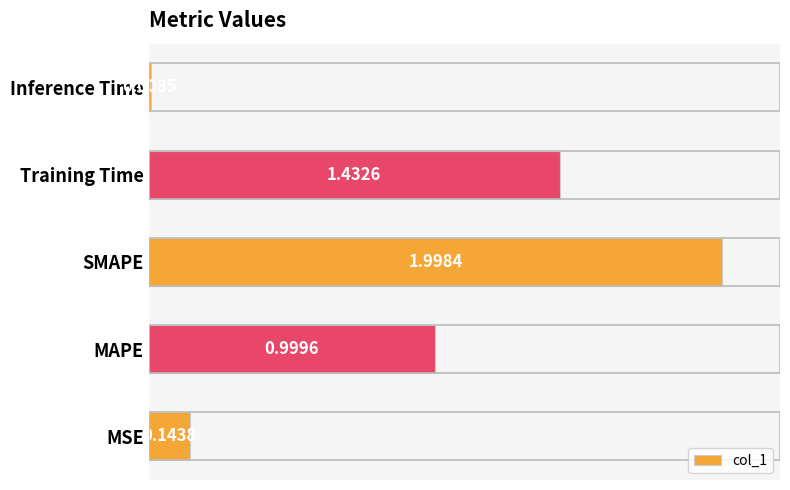

List the labels in order of value, smallest first.

Inference Time, MSE, MAPE, Training Time, SMAPE